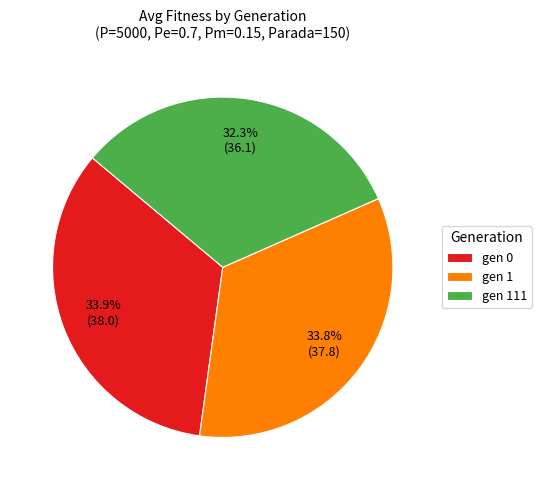

What is the smallest slice in the pie chart?

gen 111